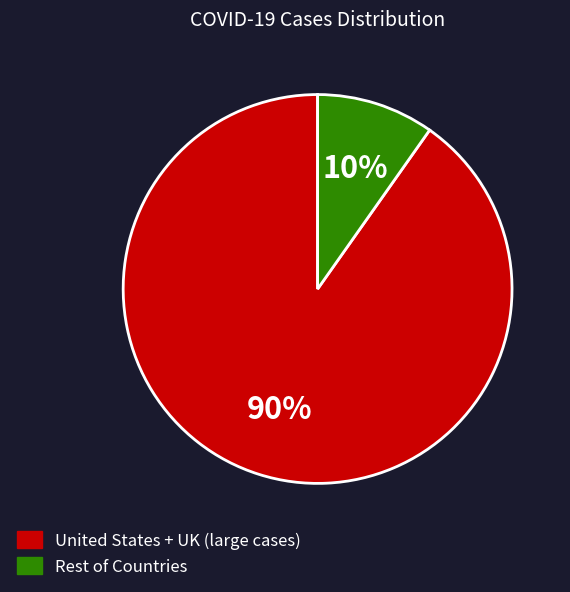

To the nearest percent, what is the average slice percentage?

50%